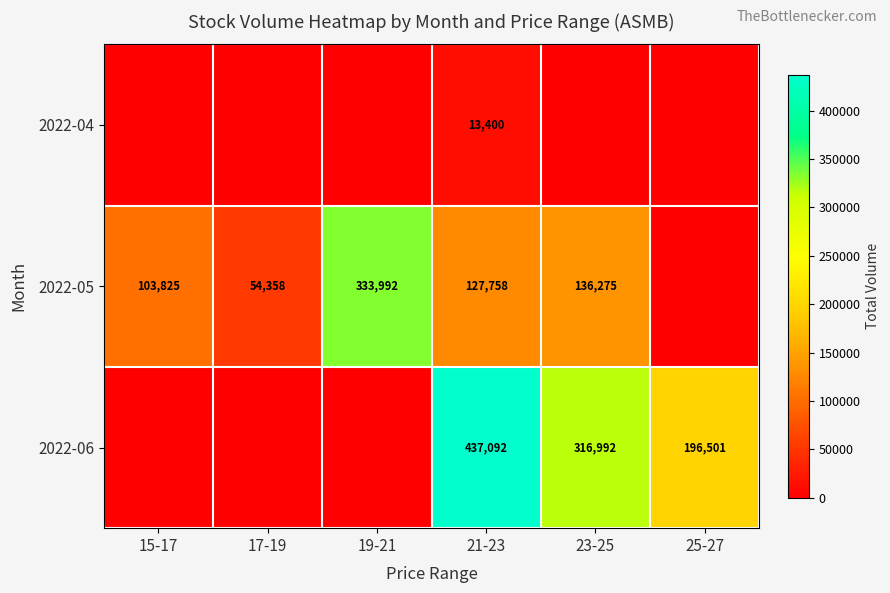

What is the difference between the highest and lowest values at 17-19?

54358